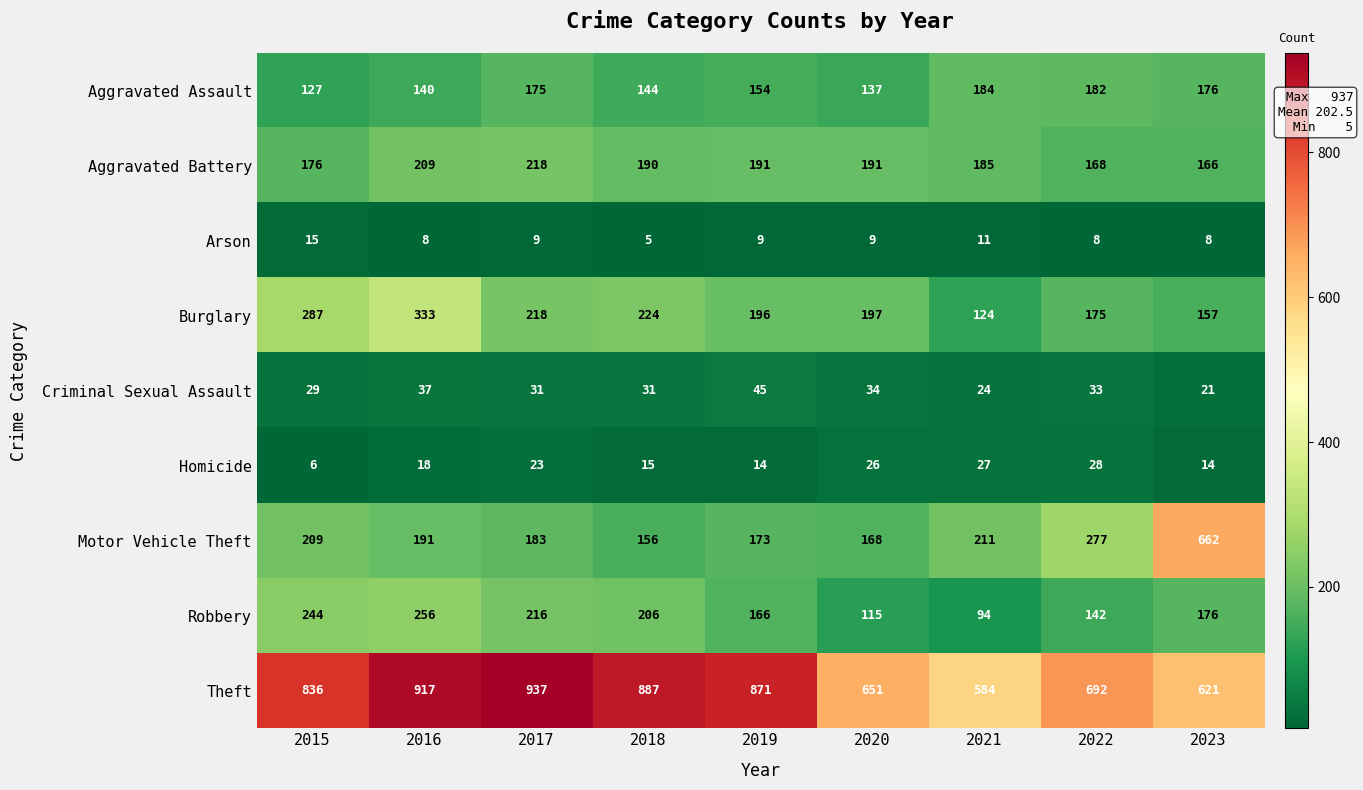

What is the spread (max minus min) of values at 2015?

830